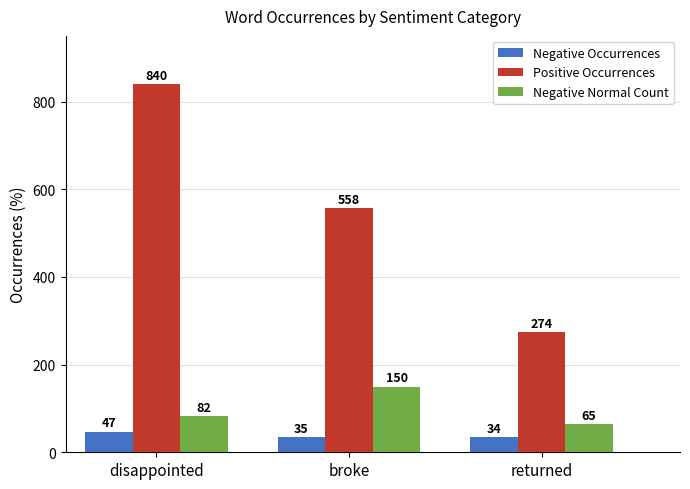

Between disappointed and returned, which series saw the biggest shift?

Positive Occurrences